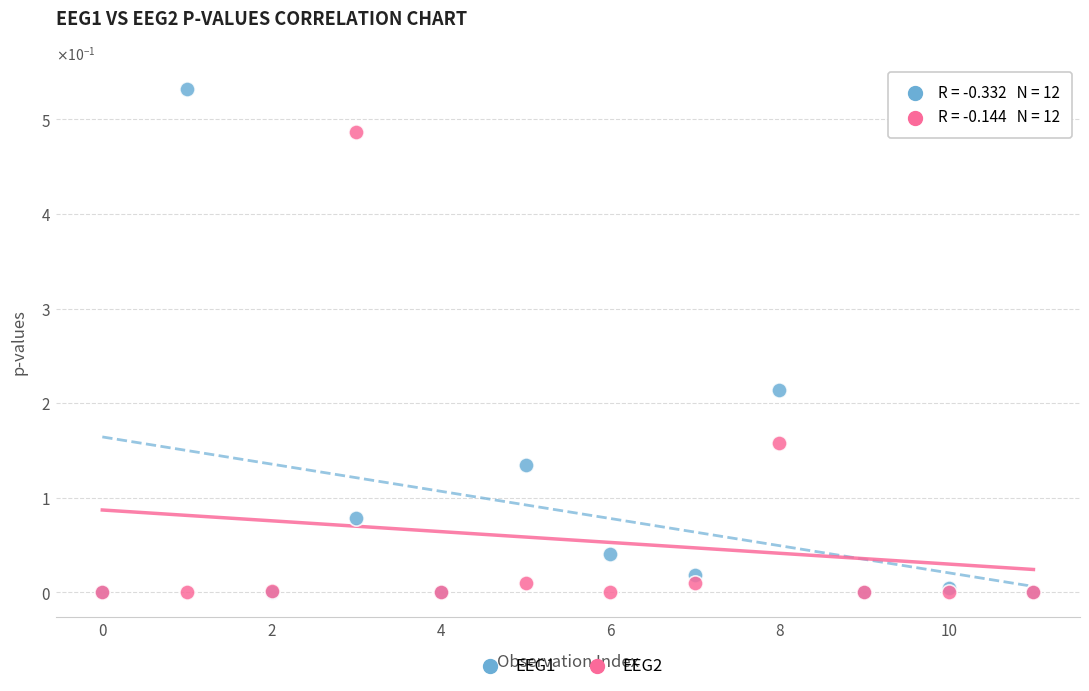

Which series has the widest spread of Y values?

EEG1